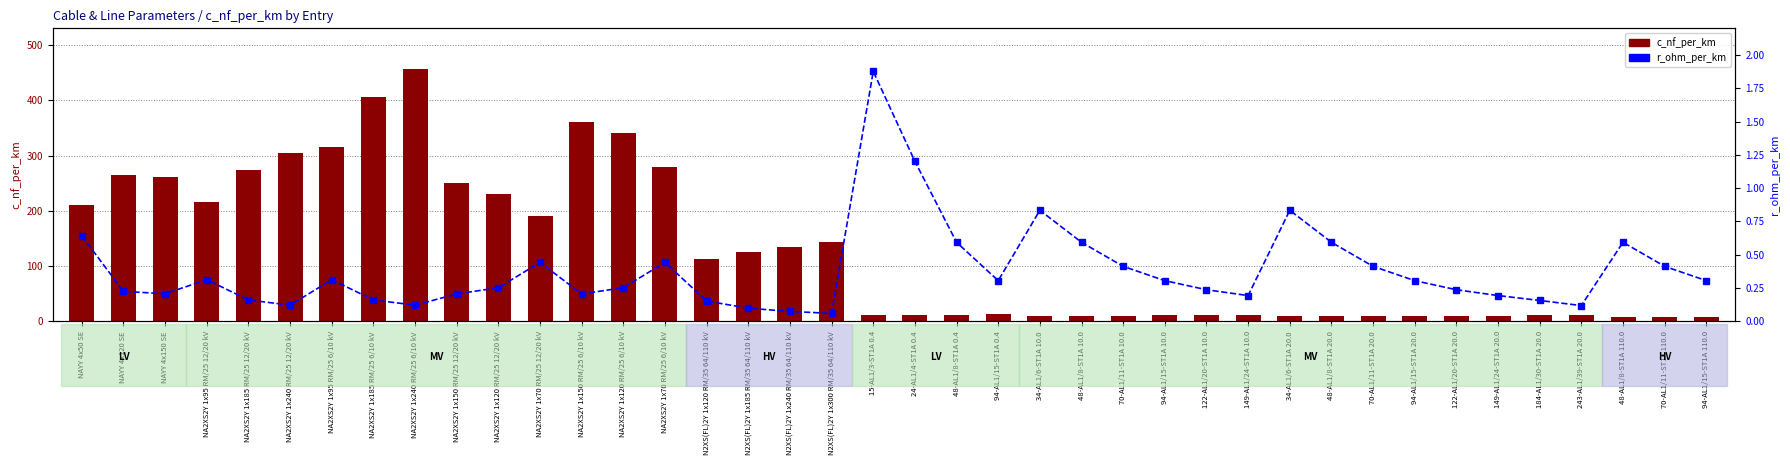

Count the number of categories in the chart.

40